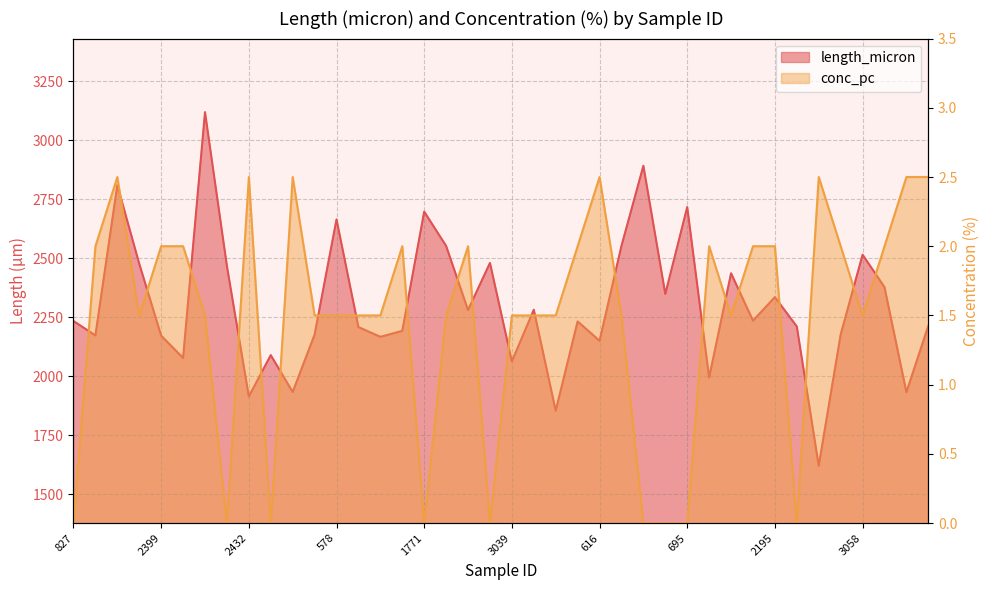

What is the difference between the length_micron values at 1502 and 372?

37.5